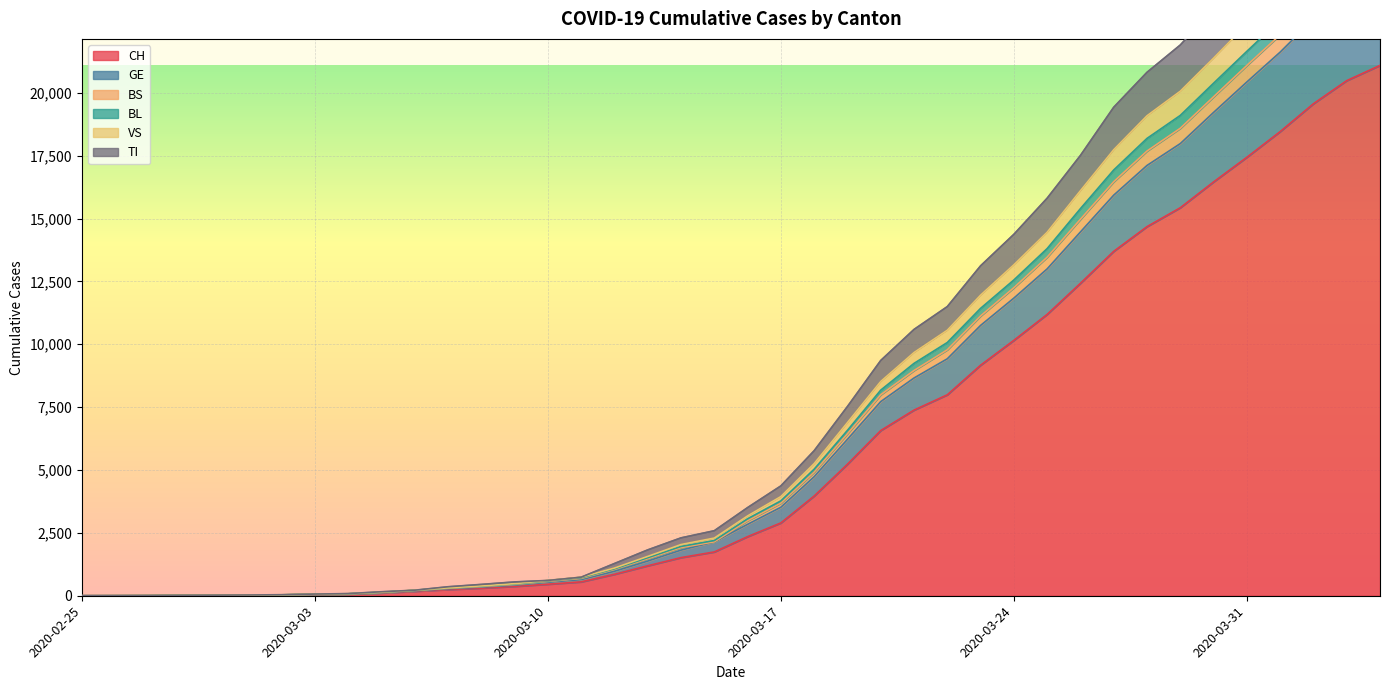

Is it true that VS equals 3946 at 2020-03-17?

True